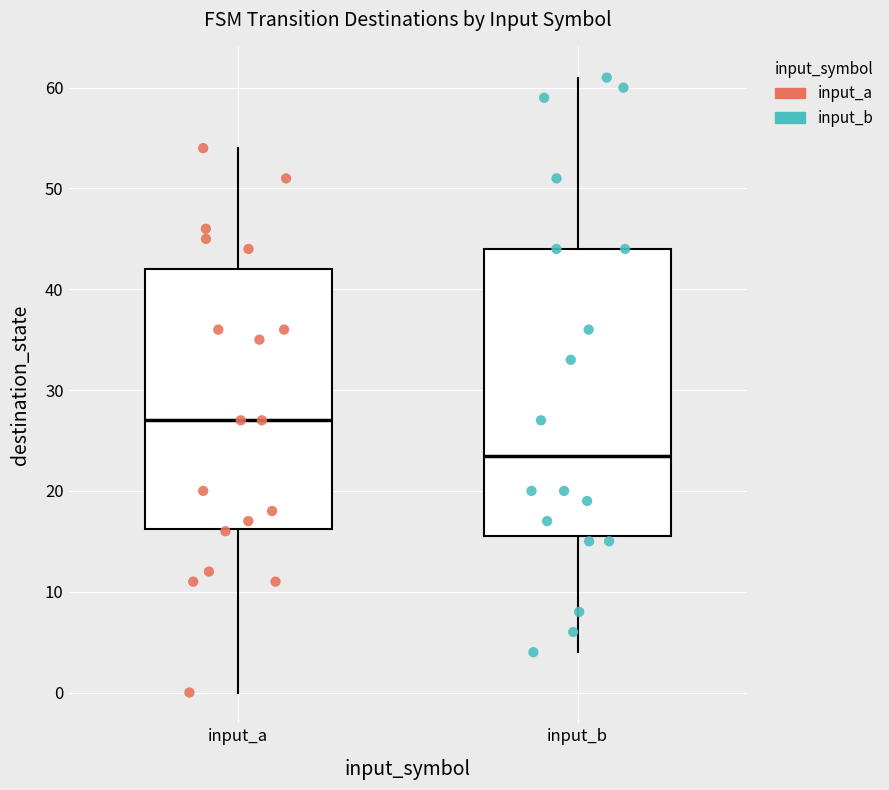

Which box has the highest median line?

input_a